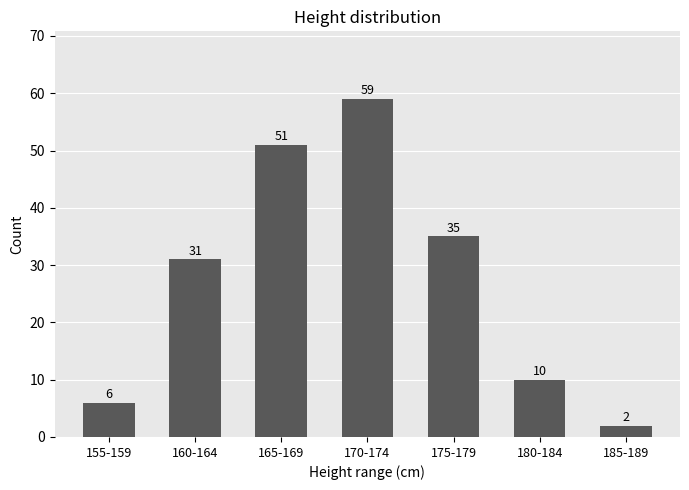

List the labels in order of value, smallest first.

185-189, 155-159, 180-184, 160-164, 175-179, 165-169, 170-174